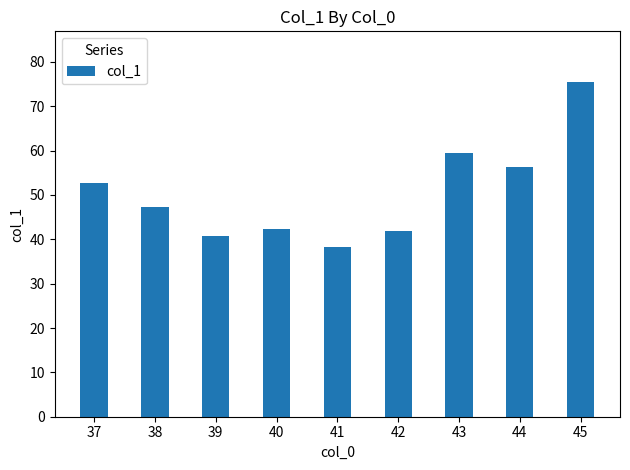

The chart shows a value of 52.7 at 37. True or false?

True